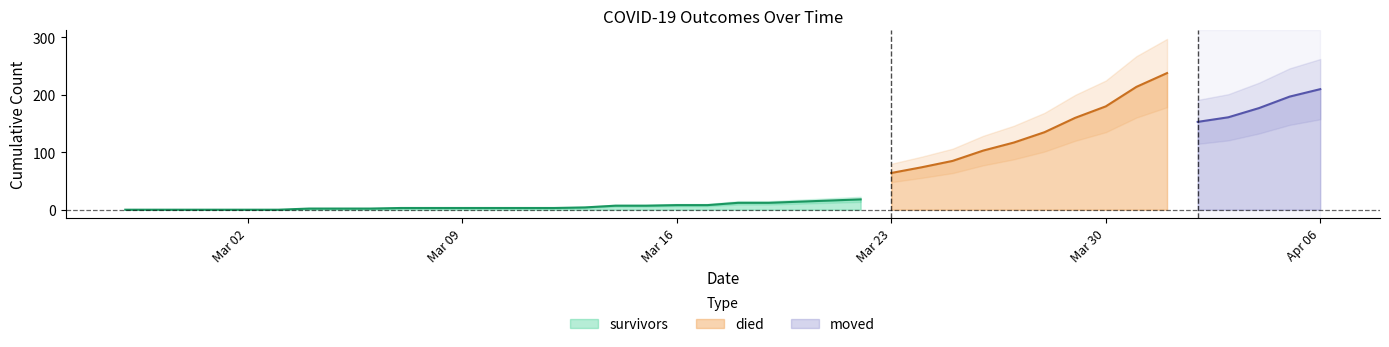

Which category has the lowest value in the survivors series?

2020-02-27